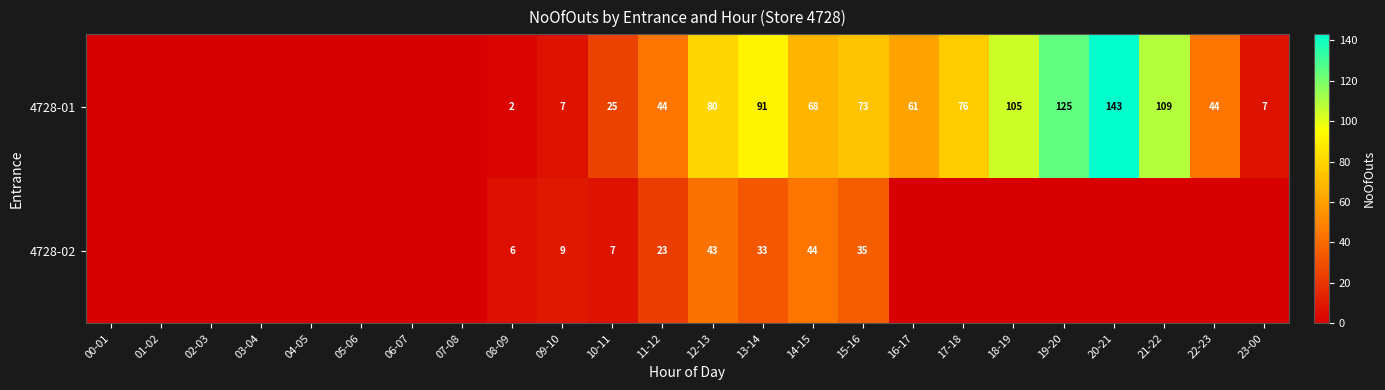

Between 14-15 and 03-04, which is larger?

14-15